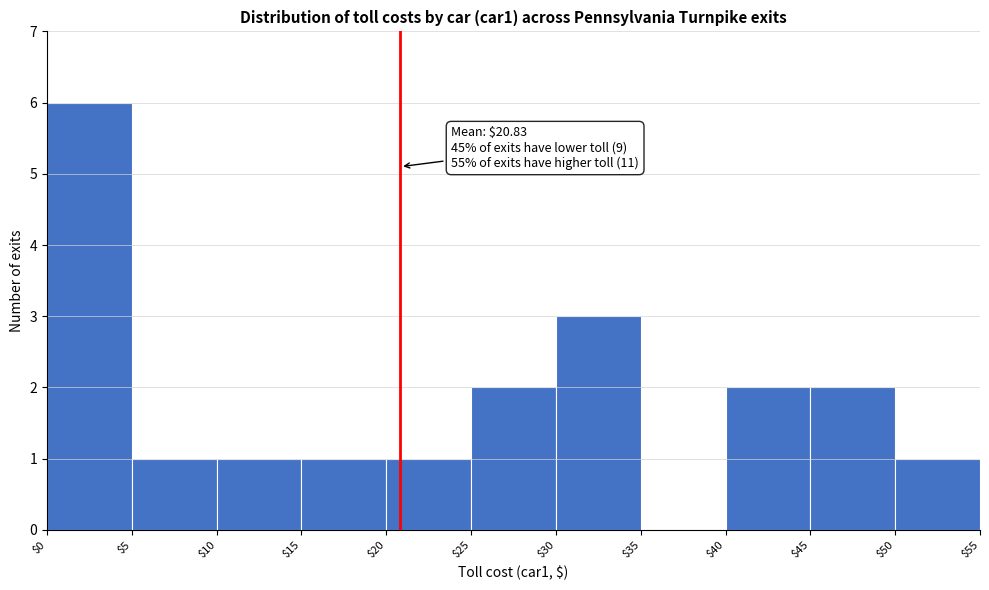

Which range on the x-axis has the tallest bar?

$0 to $5